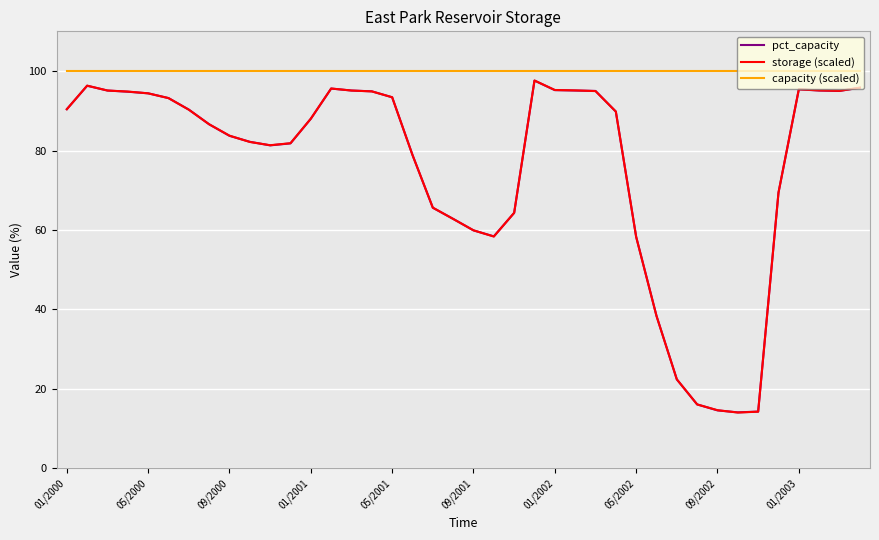

What is the lowest value of the capacity (scaled) series?

100.0